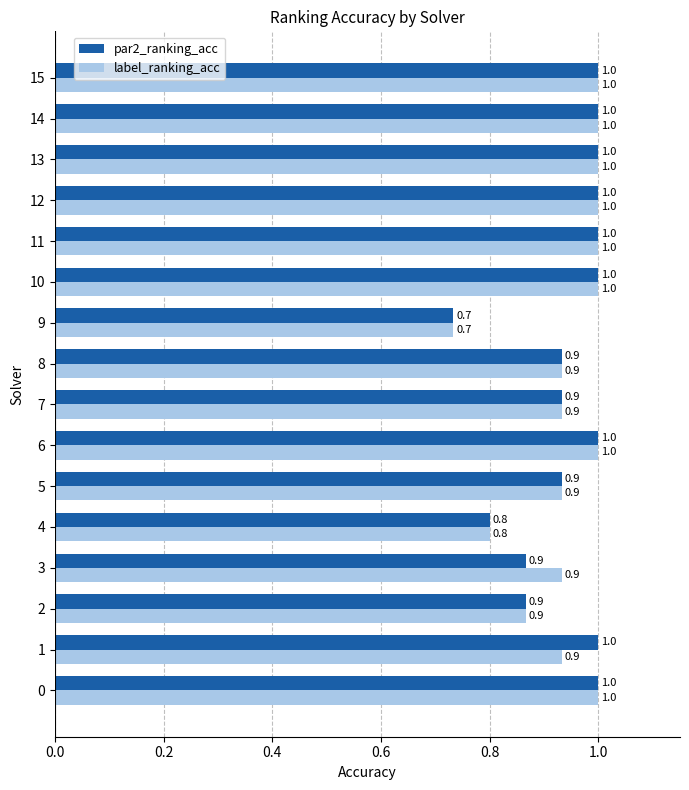

Read the par2_ranking_acc value at 9.

0.7